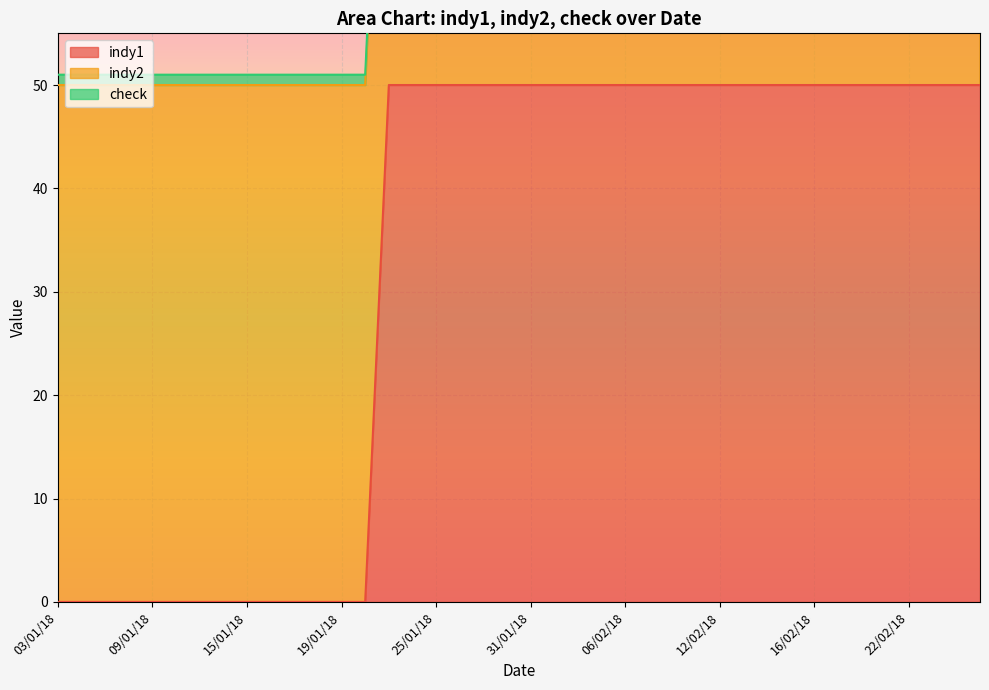

The value of indy1 at 09/01/18 is 0. True or false?

True